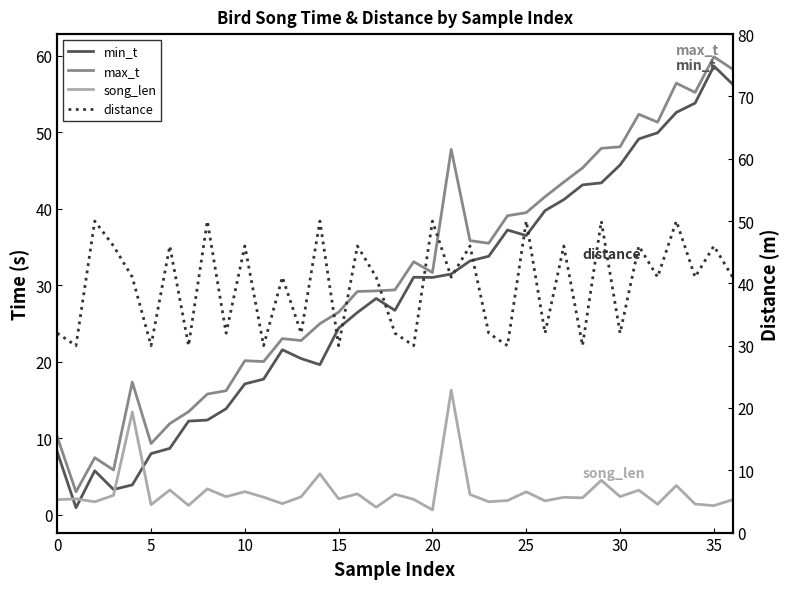

At which label is song_len closest to 8?

14